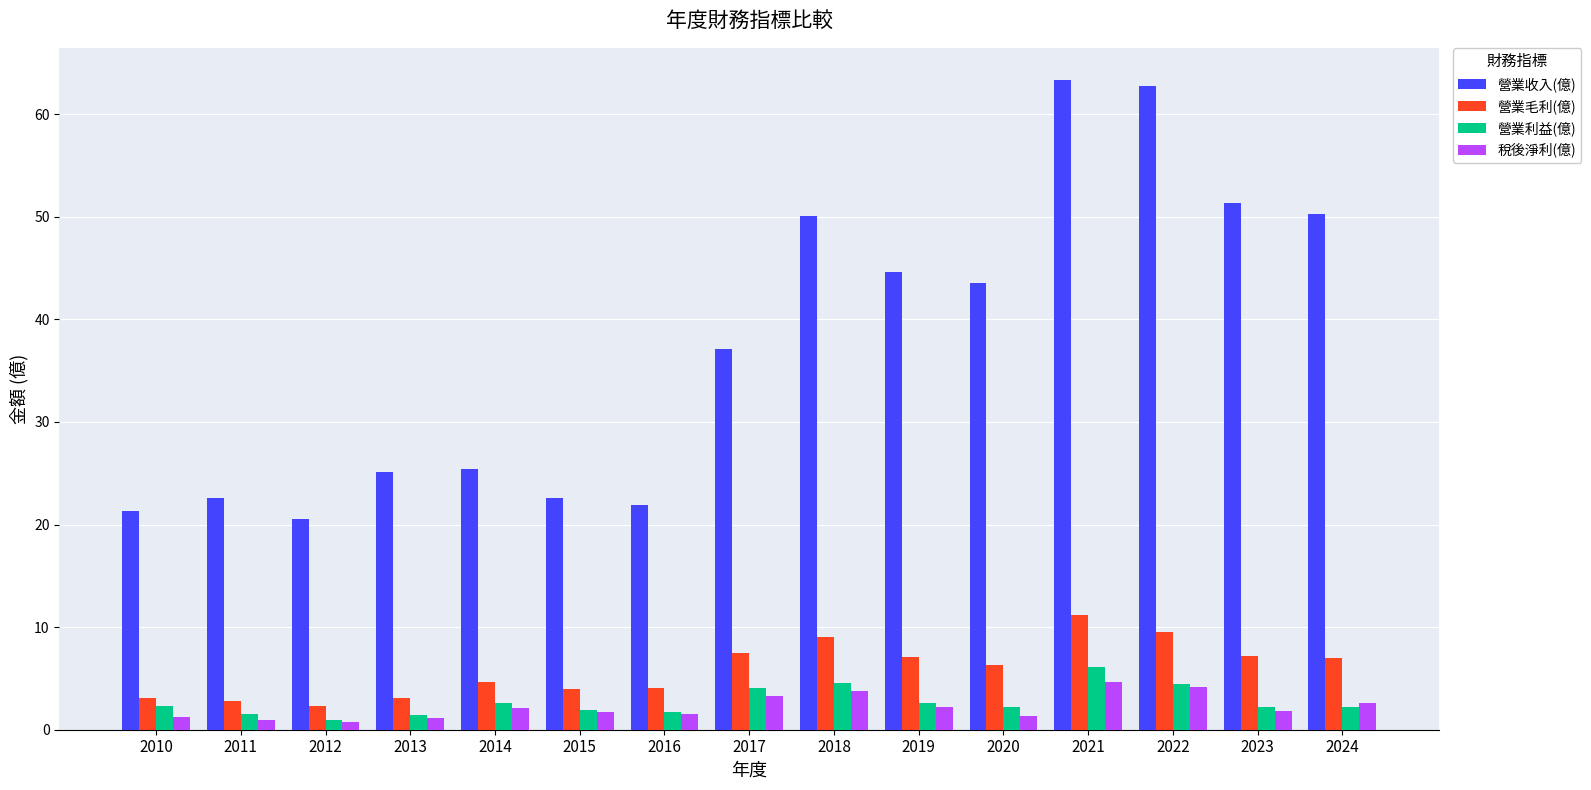

How many bars are there in each group?

4